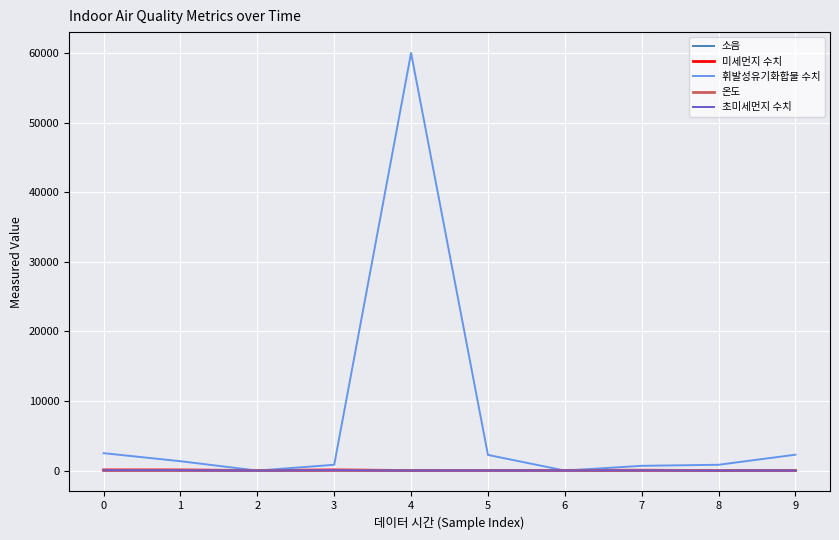

What is the maximum value shown in the chart?

60000.0